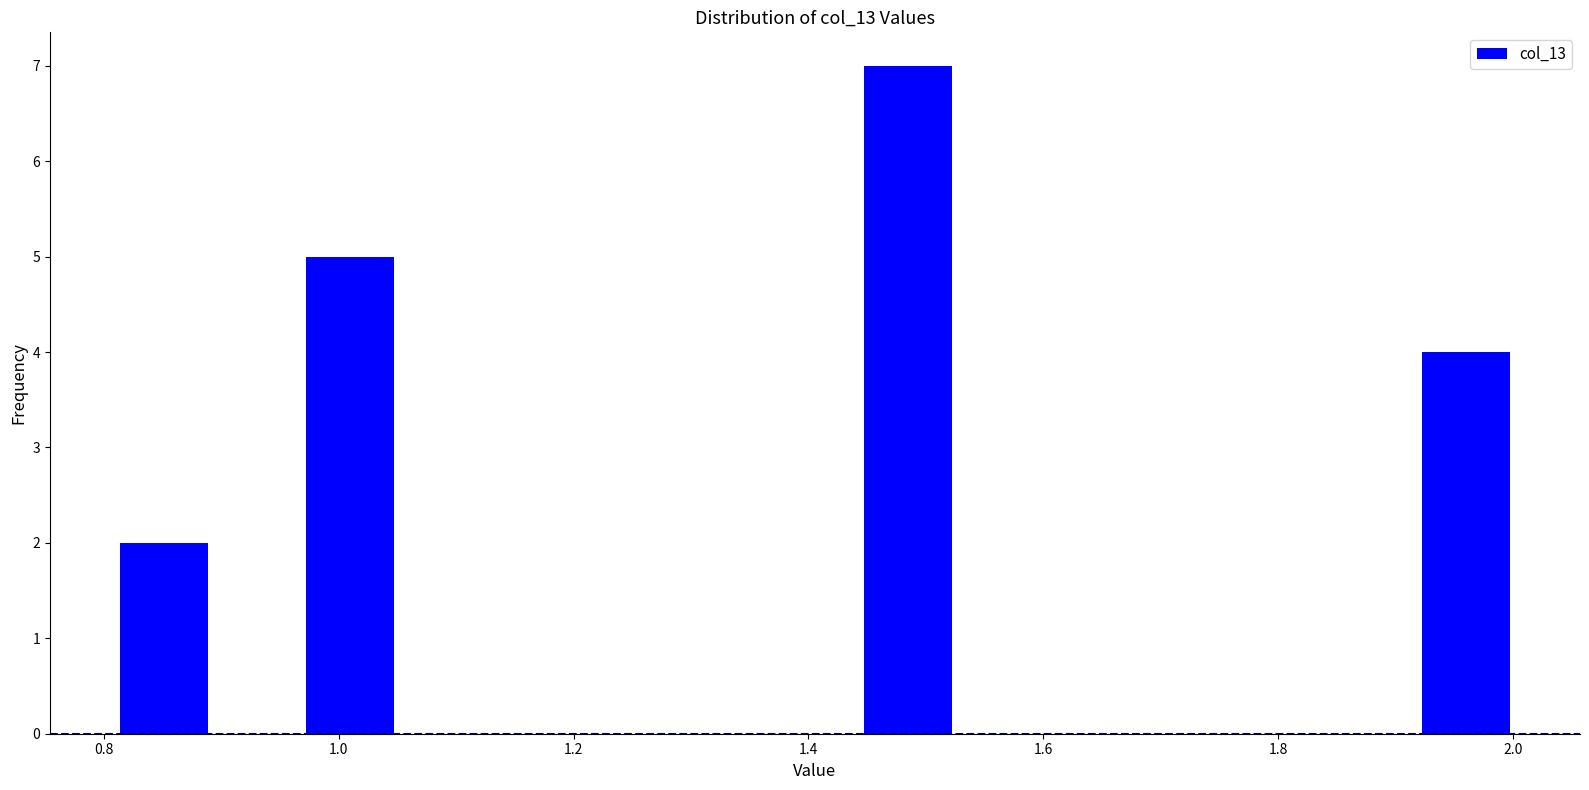

Around what value on the x-axis is the tallest bar? Give the approximate position of its centre, as read against the axis.

1.48